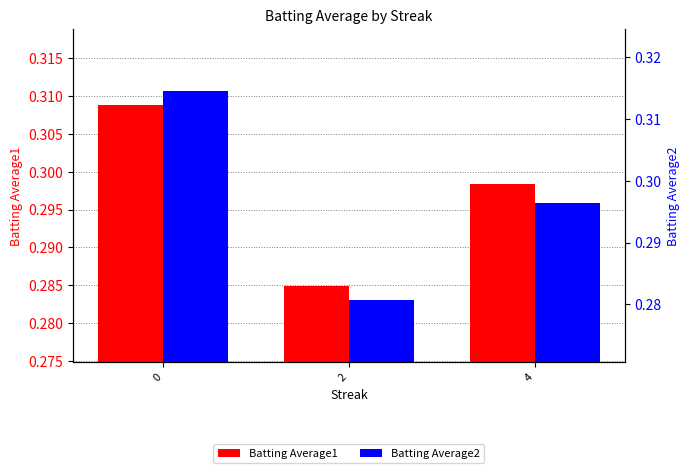

At which category does the chart reach its minimum across all series?

2